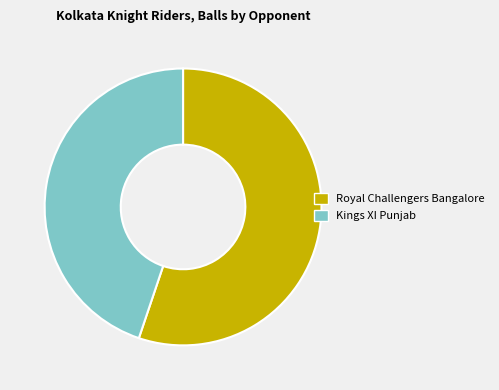

Is it true that Royal Challengers Bangalore is 55% of the pie?

True